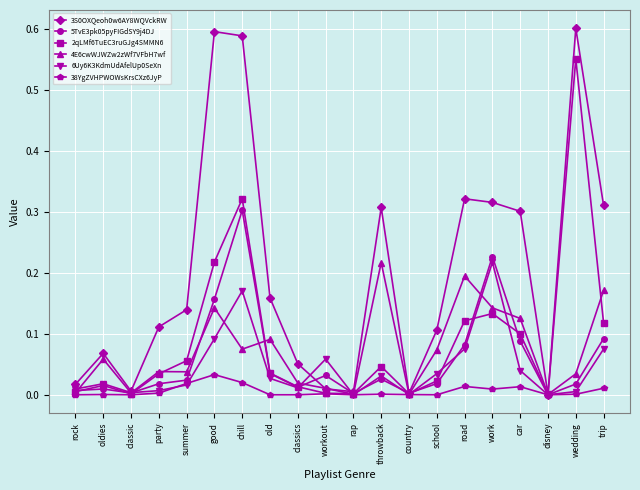

Does the chart have visible grid lines?

Yes